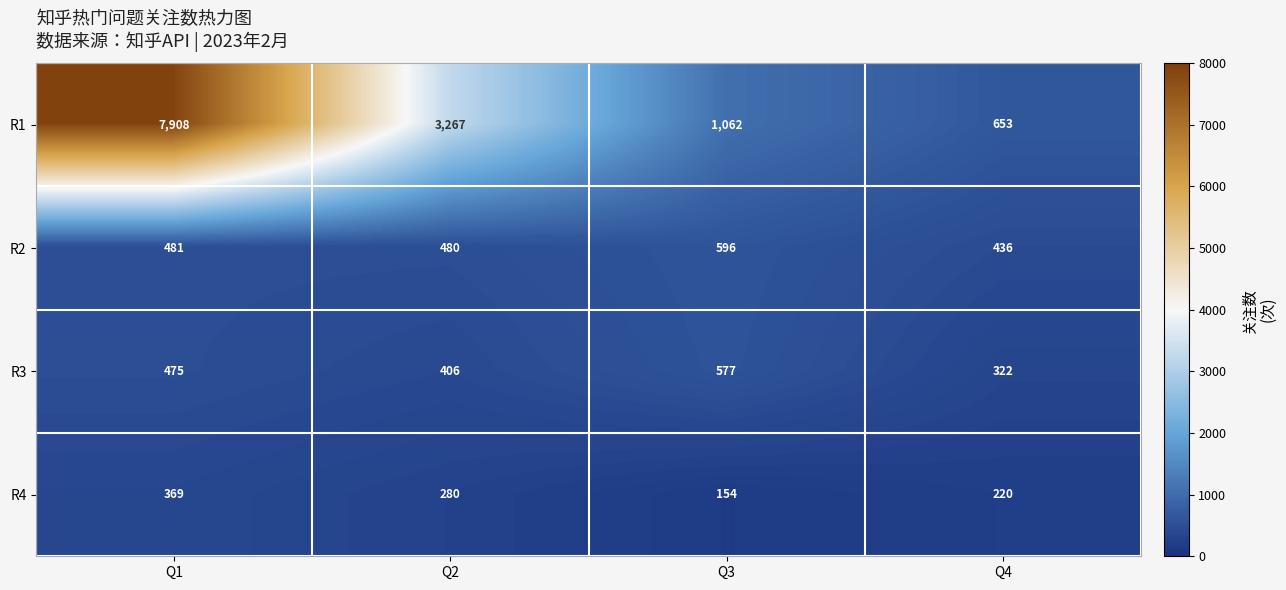

Which series has the largest total across all categories?

R1